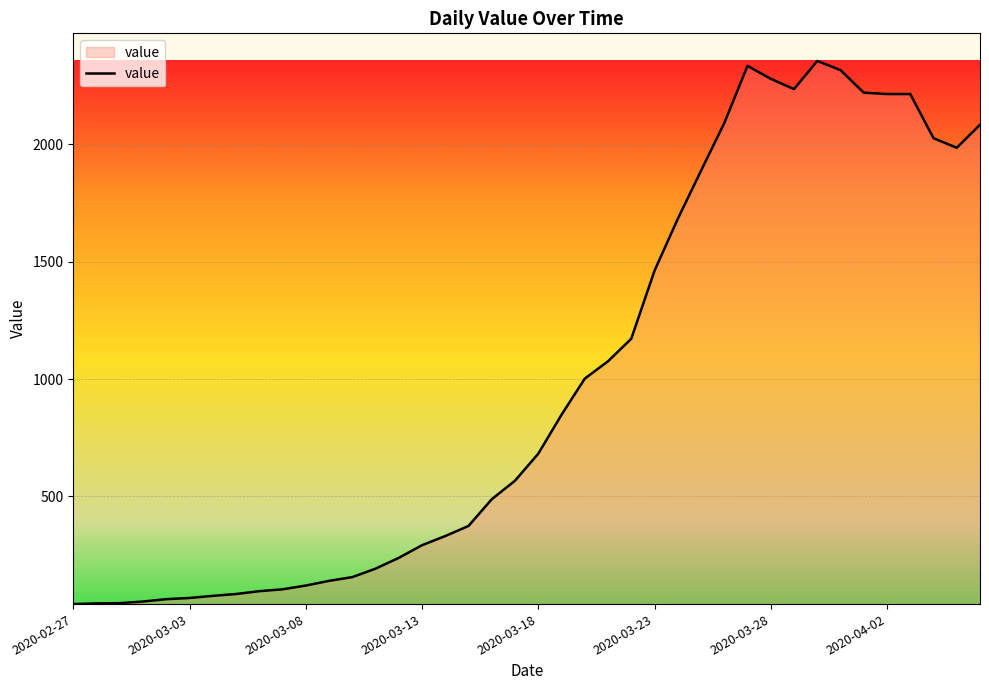

Does the chart have visible grid lines?

Yes